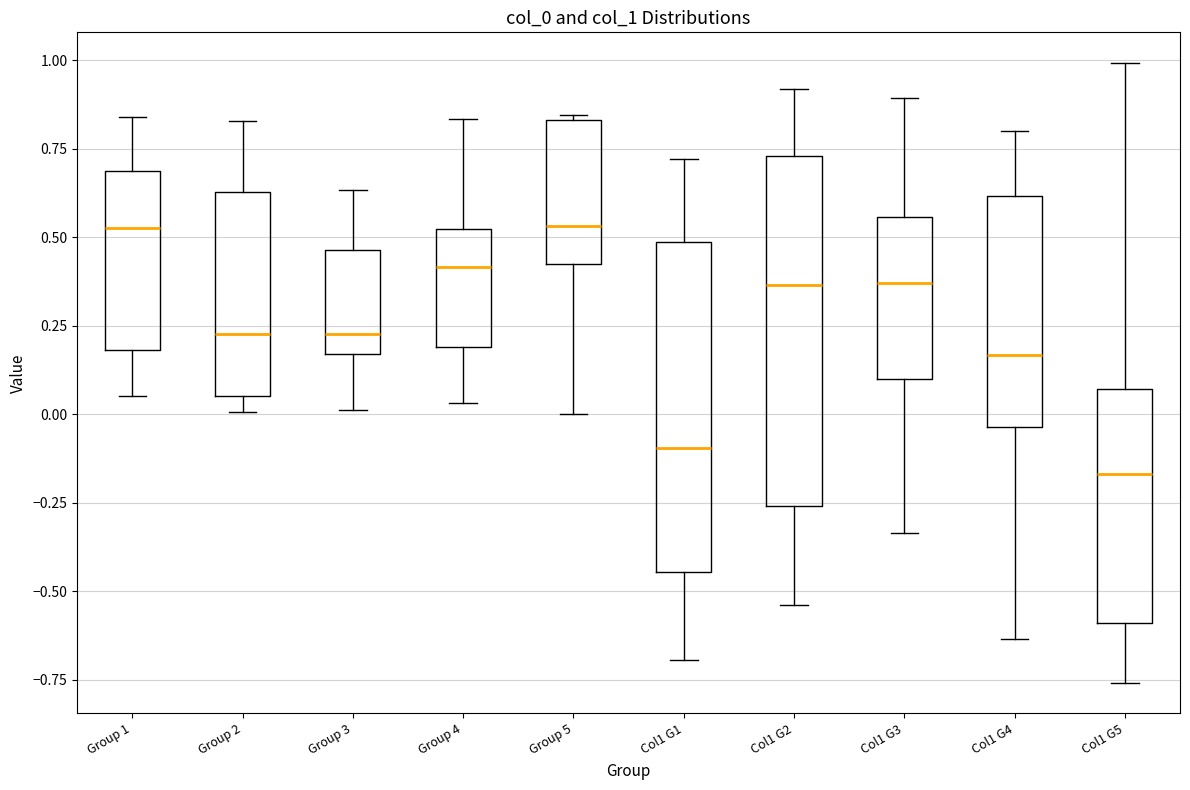

Which box's median line is the lowest?

Col1 G5